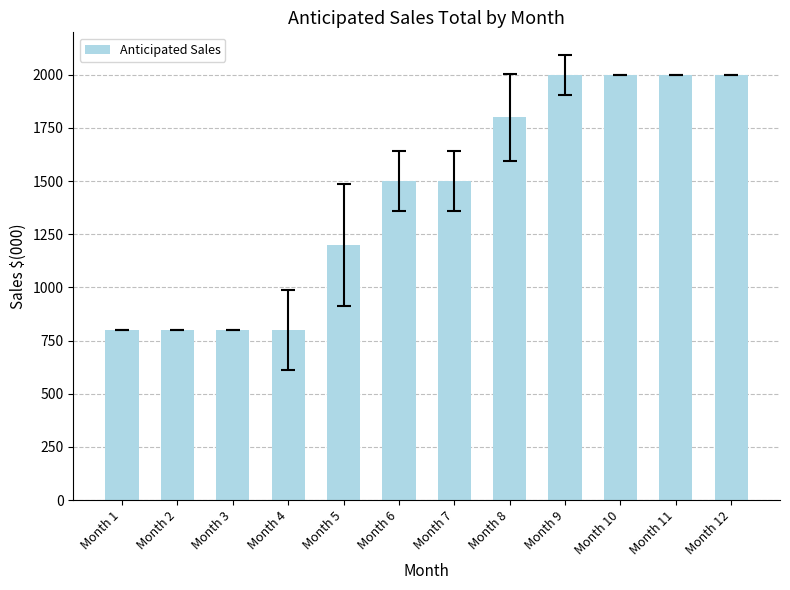

What is the difference between the maximum and minimum values?

1200